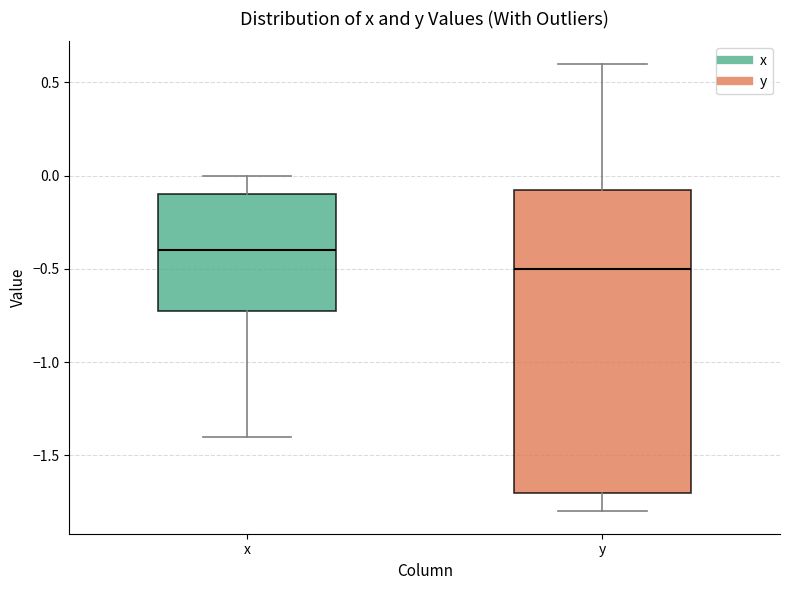

Reading left to right, transcribe this box plot: for each box, give where its median line is, the range the box spans, and where its two whiskers end, as read against the y-axis. The values are not printed on the chart, so give them approximately, as read against the axis.

x: median -0.40, box -0.70 to -0.10, whiskers -1.40 to 0.00
y: median -0.50, box -1.70 to -0.05, whiskers -1.80 to 0.60